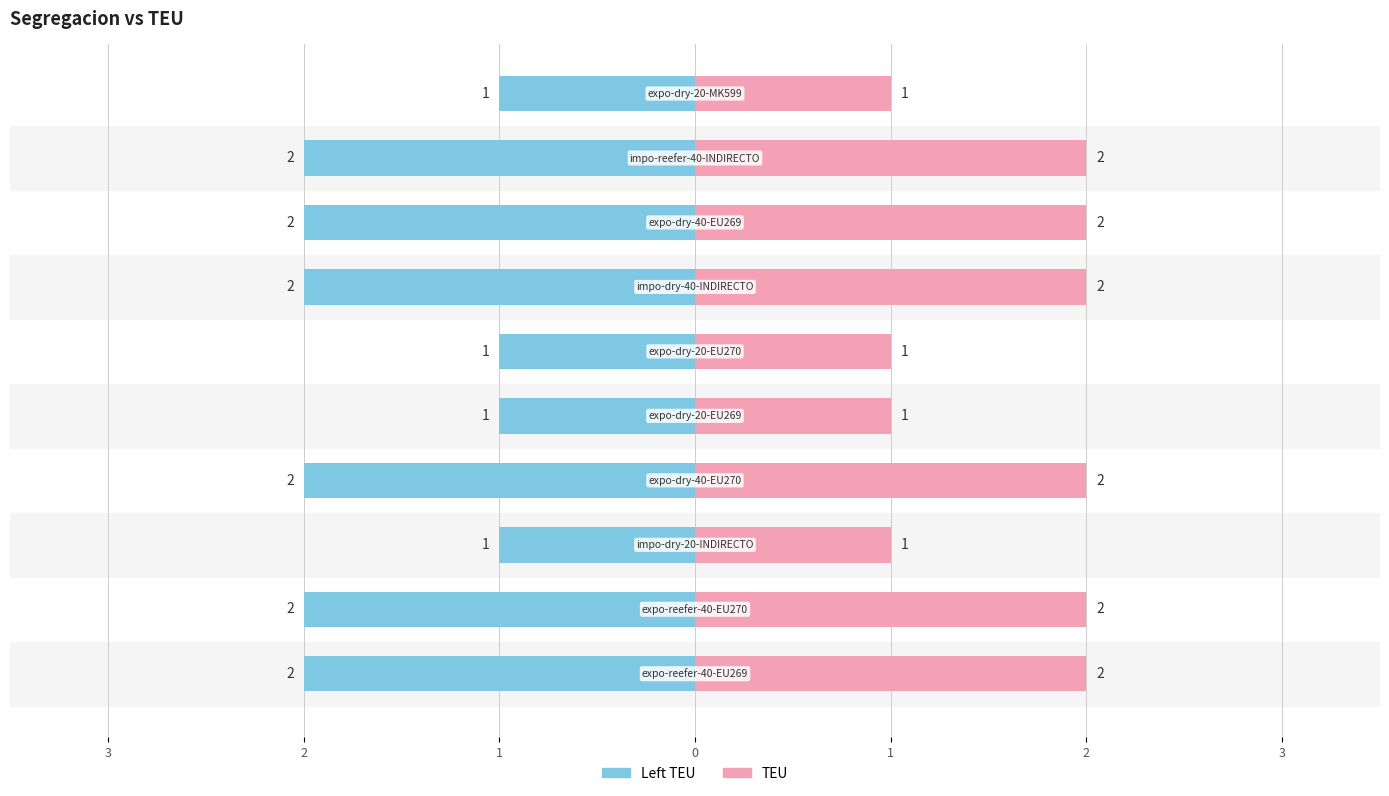

What is the difference between the maximum and minimum values in the Left (blue) series?

1